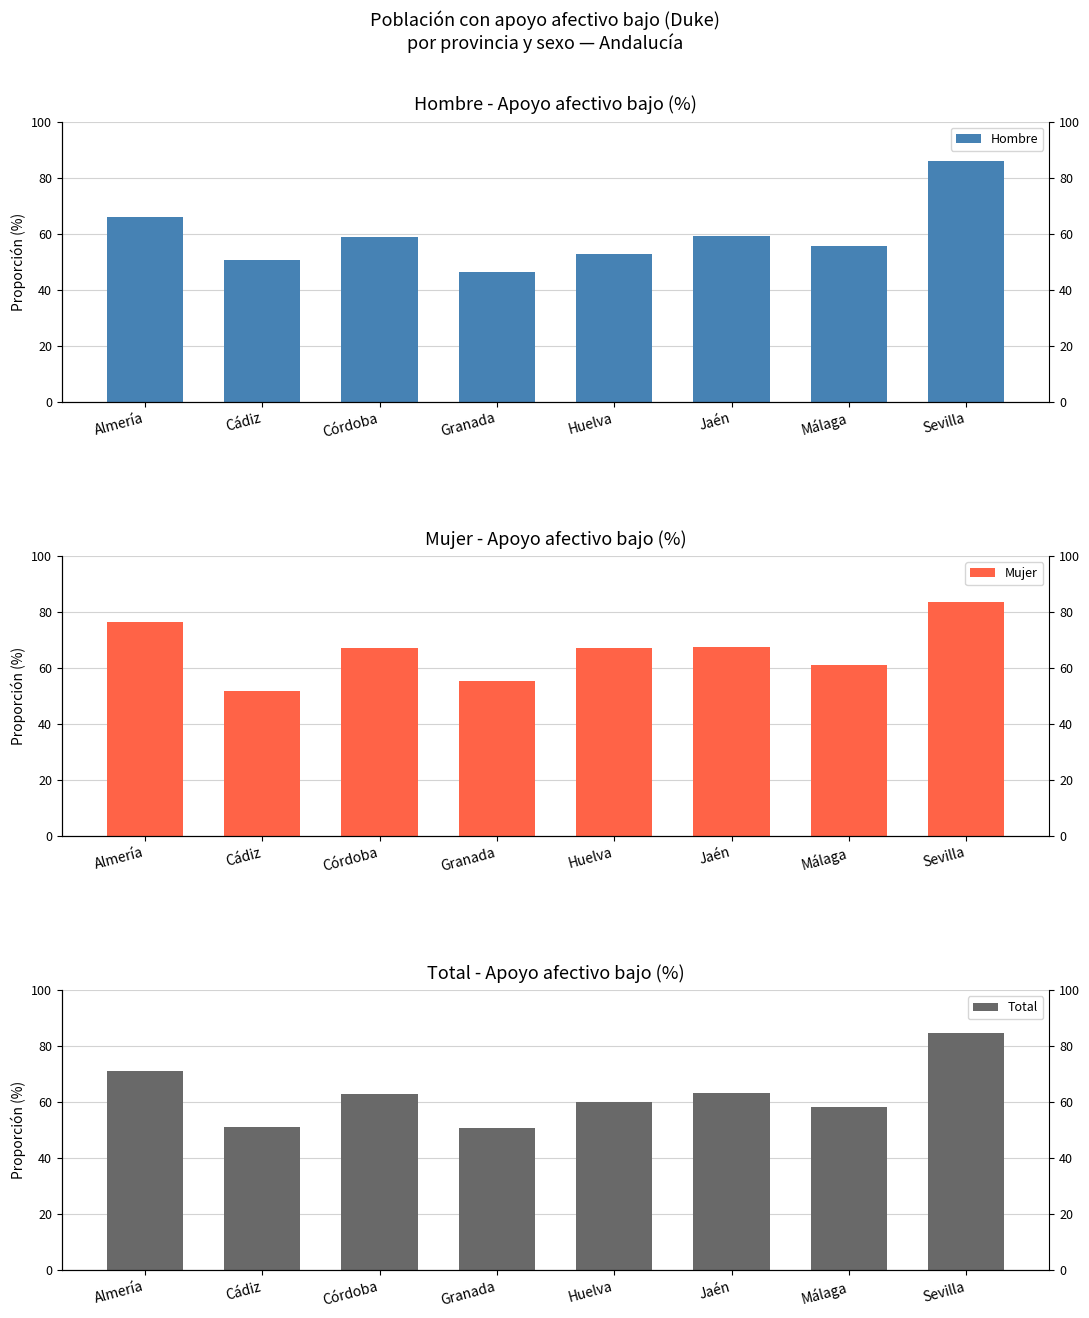

How many bars are there in each group?

3